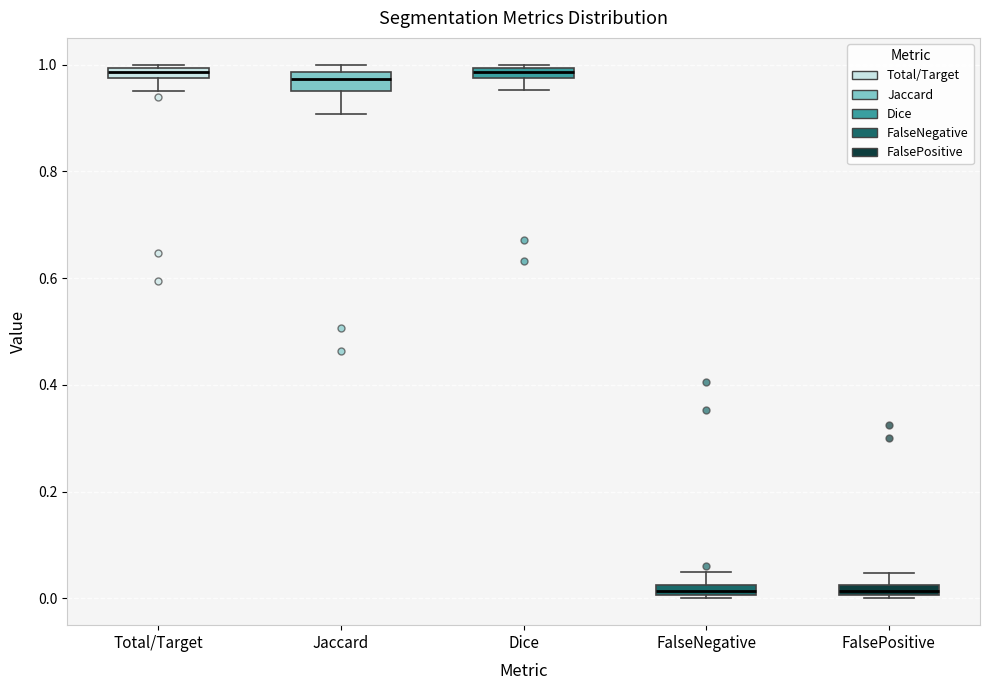

Where is the upper edge of the box for FalsePositive on the y-axis? The values are not printed on the chart, so give them approximately, as read against the axis.

0.02